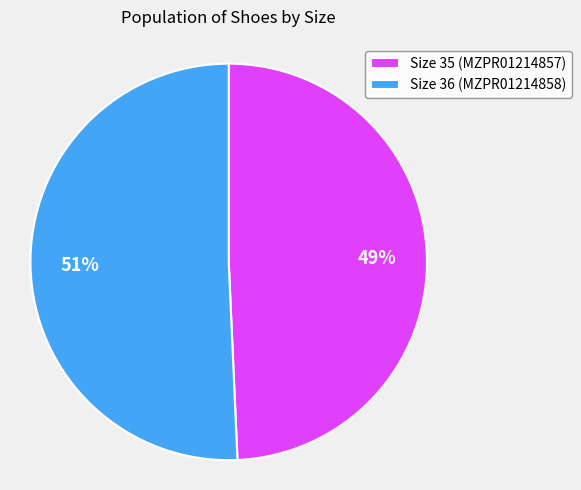

To the nearest percent, what is the combined percentage of Size 35 (MZPR01214857) and Size 36 (MZPR01214858)?

100%